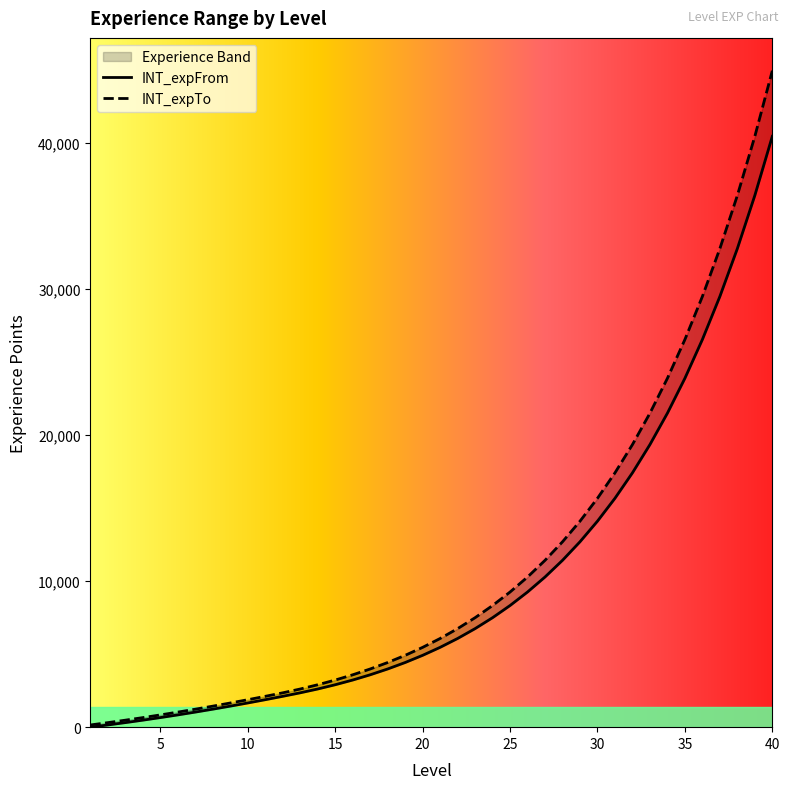

List the labels in order of INT_expFrom value, largest first.

40, 39, 38, 37, 36, 35, 34, 33, 32, 31, 30, 29, 28, 27, 26, 25, 24, 23, 22, 21, 20, 19, 18, 17, 16, 15, 14, 13, 12, 11, 10, 9, 8, 7, 6, 5, 4, 3, 2, 1